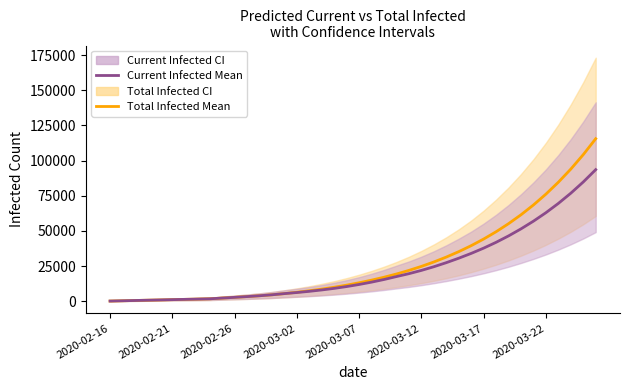

Rank the series at 2020-03-12 from highest to lowest value.

Total Infected Mean, Current Infected Mean